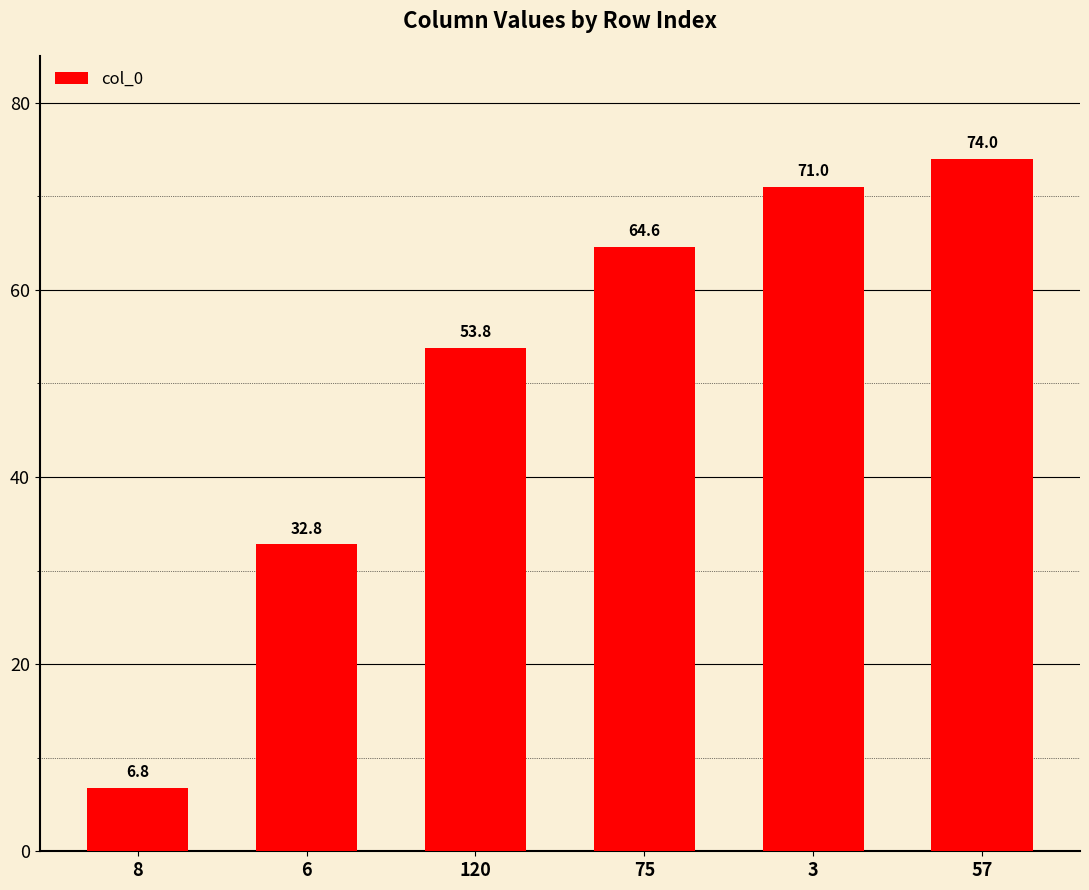

At which label is the value closest to 40?

6